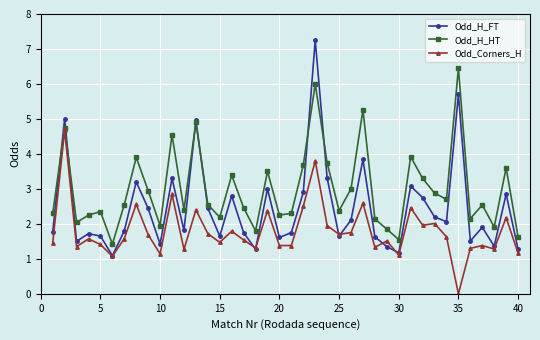

Which series has the largest total across all categories?

Odd_H_HT